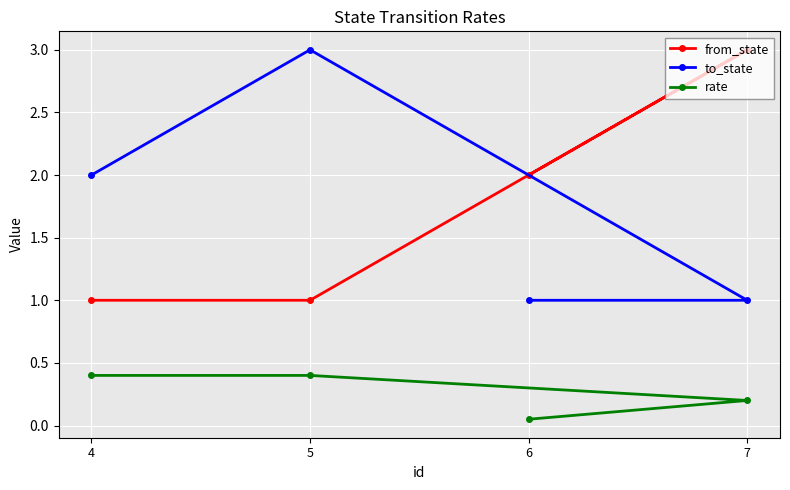

How many values in the to_state series are below 2?

2